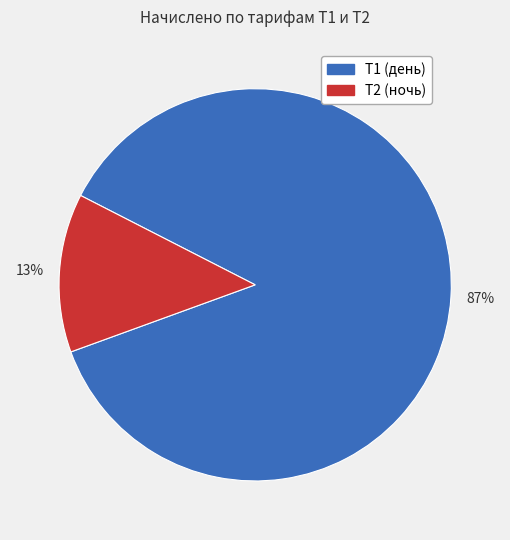

To the nearest percent, what is the difference between the largest and smallest slice percentages?

74%